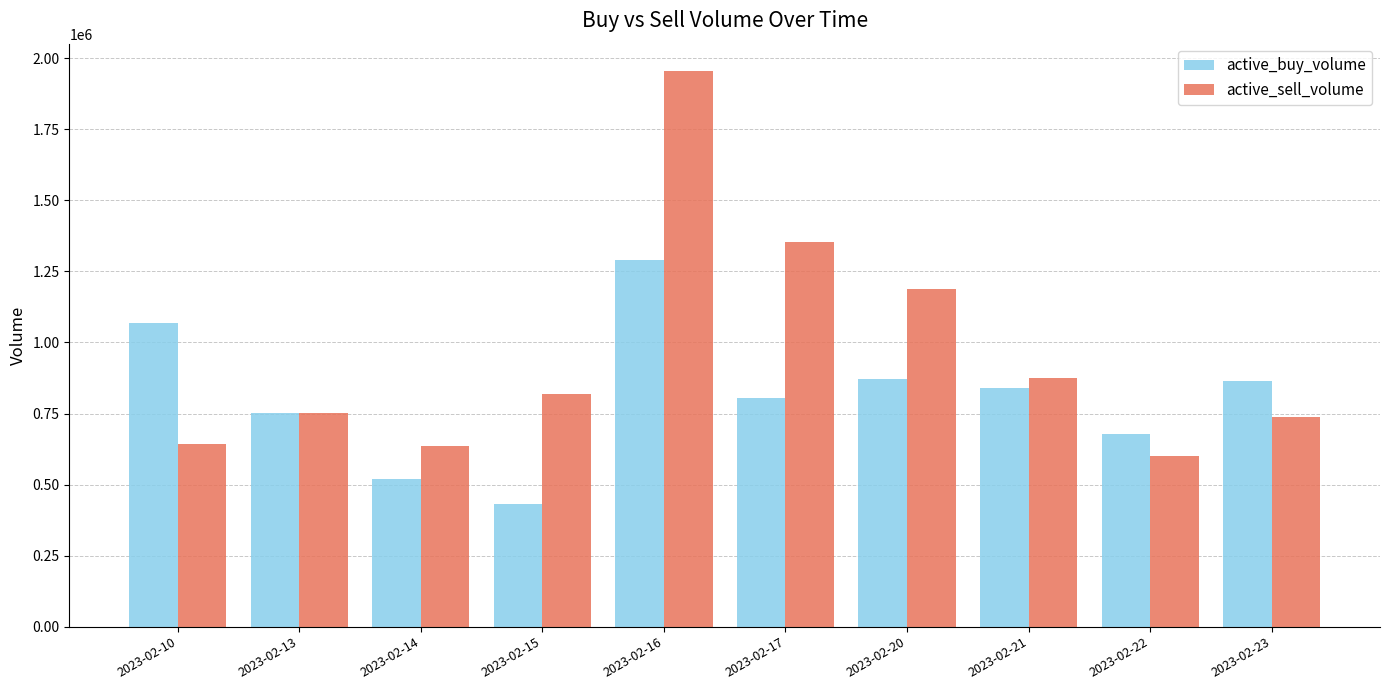

What is the difference between the maximum and minimum values in the active_buy_volume series?

859046